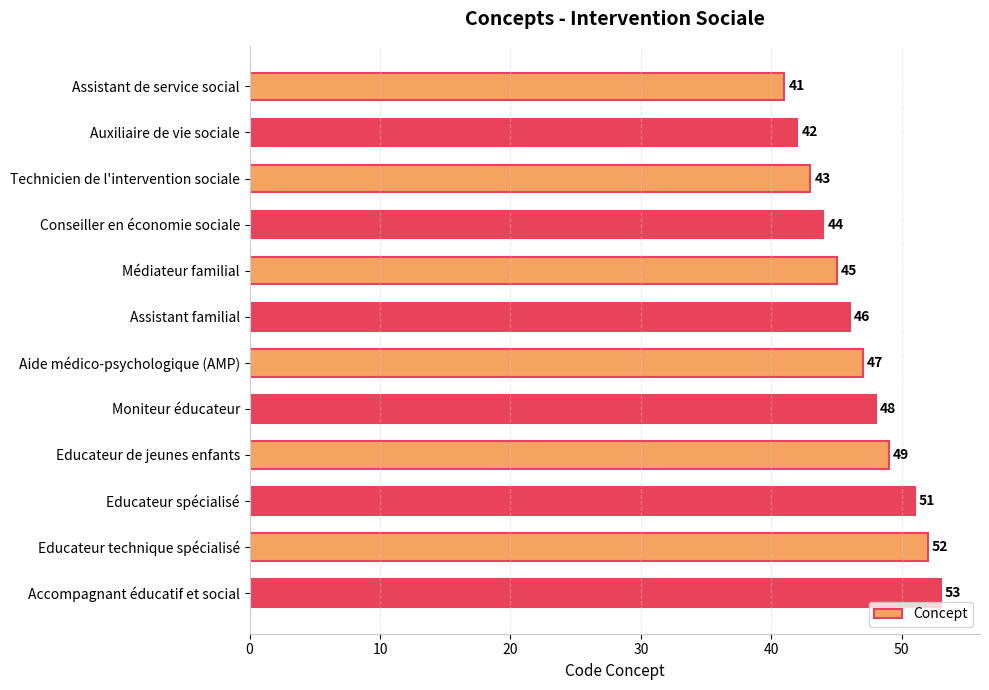

What is the difference between the second highest and minimum values?

11